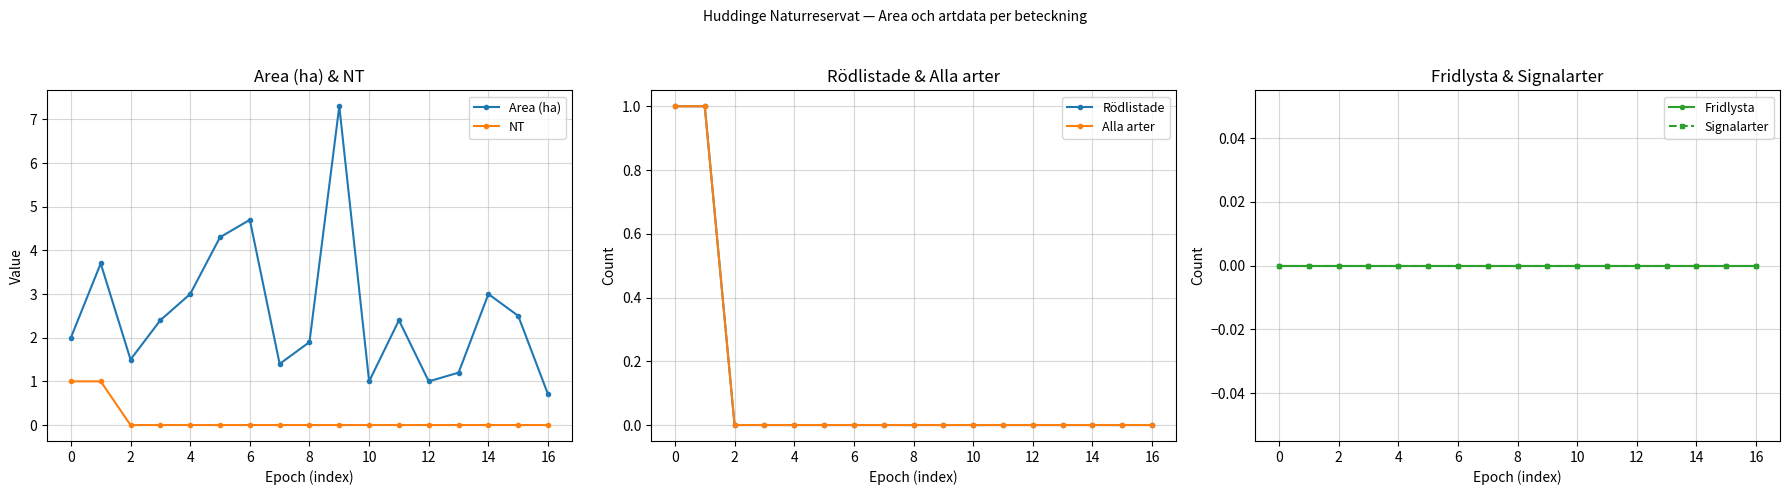

True or false: NT has more than 2 points higher than both neighbors.

False